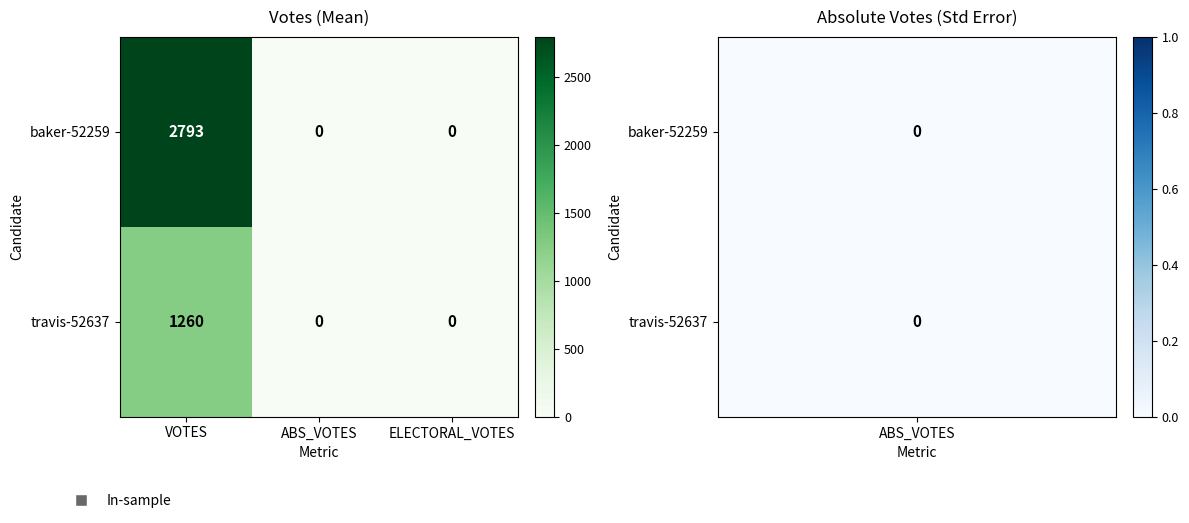

At which label does baker-52259 reach its peak?

VOTES